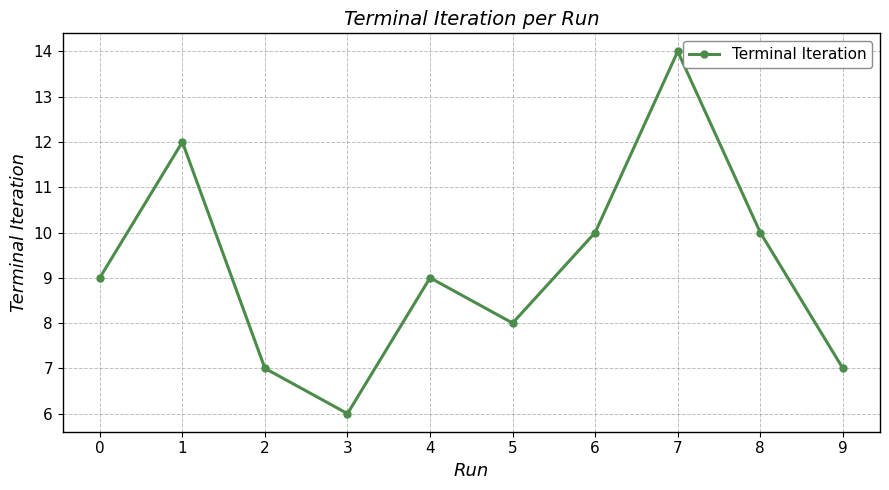

Reading left to right, extract all data points from this chart.

9	12	7	6	9	8	10	14	10	7